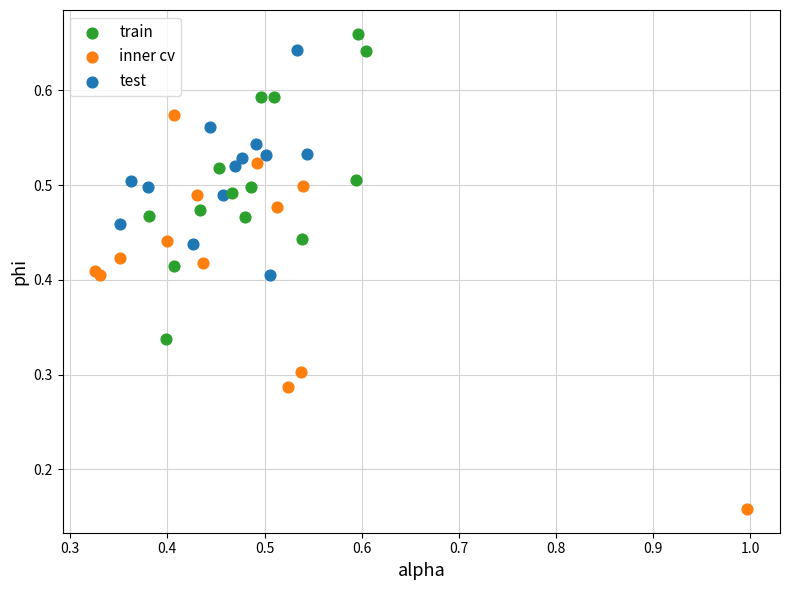

Which series has the widest spread of Y values?

inner cv